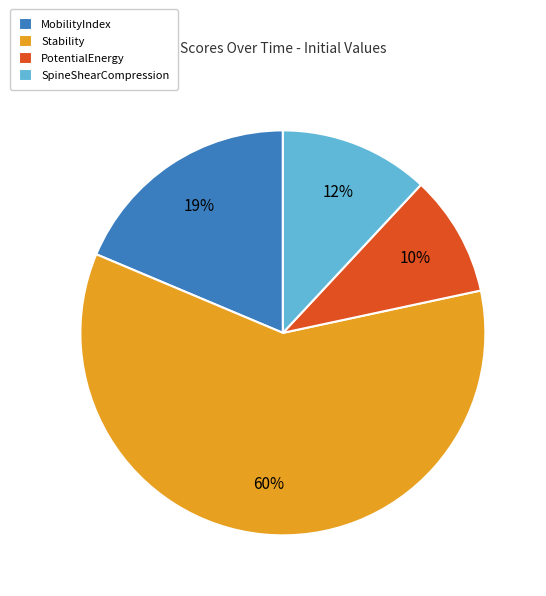

What is the largest slice in the pie chart?

Stability